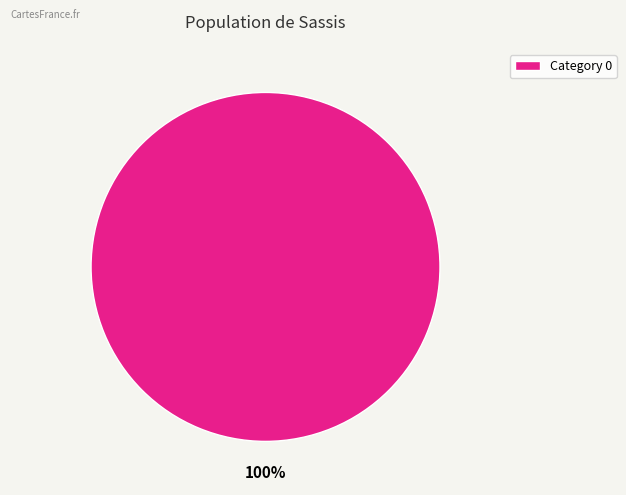

Rank the categories by value from highest to lowest.

Category 0